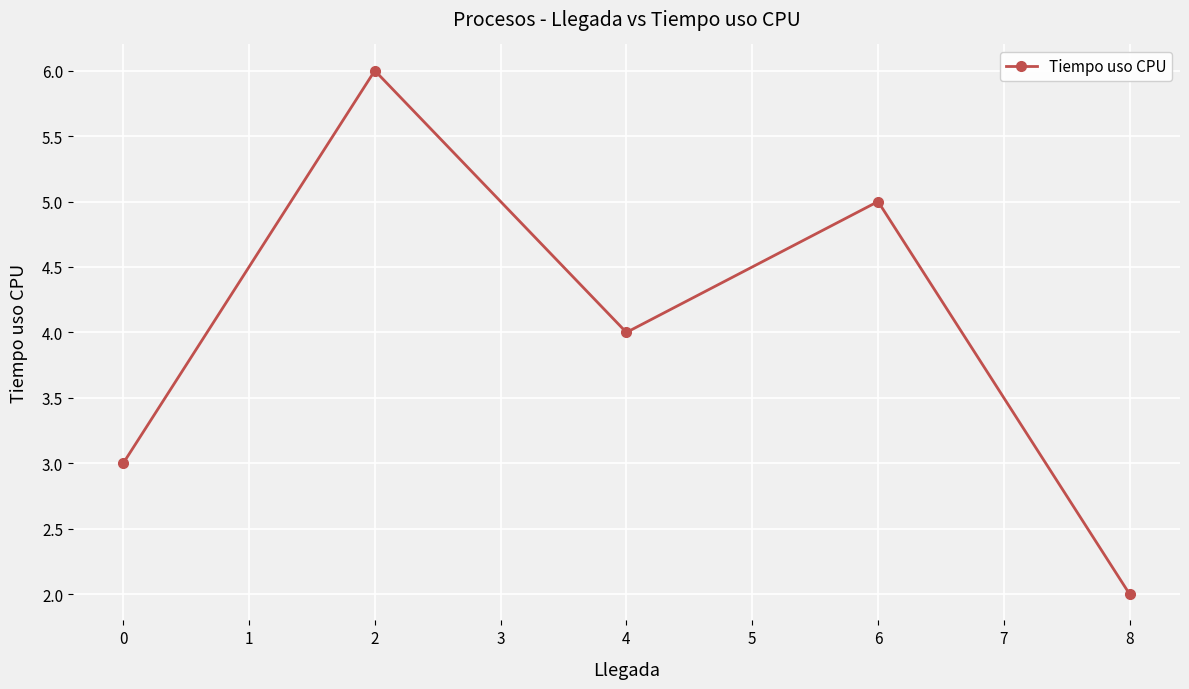

The value at 2 is 9. True or false?

False